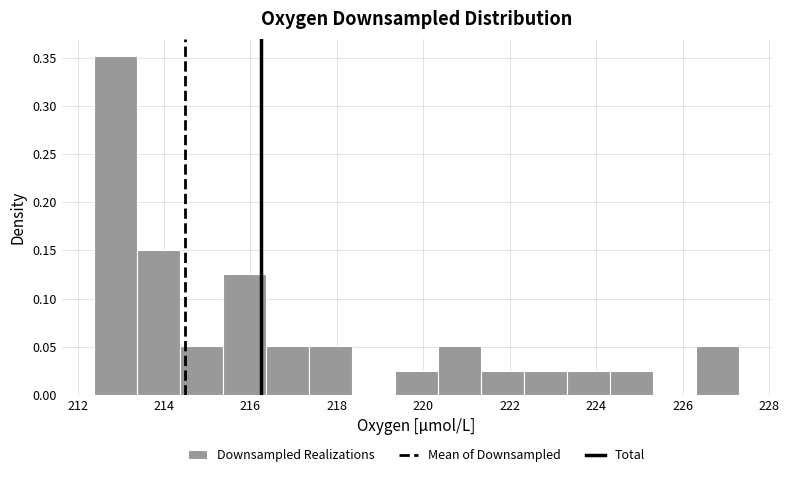

Over which range of the x-axis is the bar tallest?

212.4 to 213.4